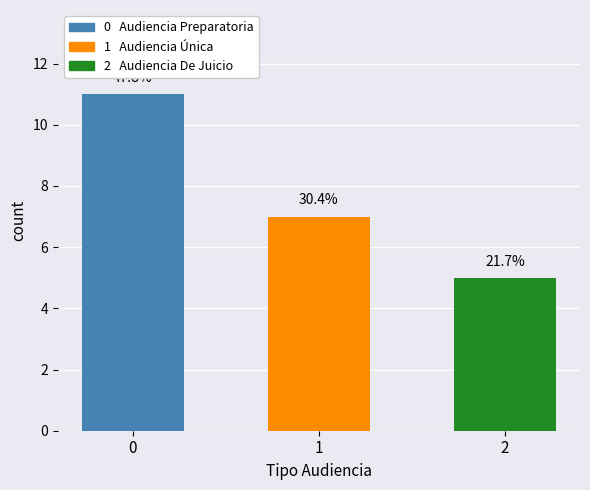

List the labels in order of value, smallest first.

2, 1, 0